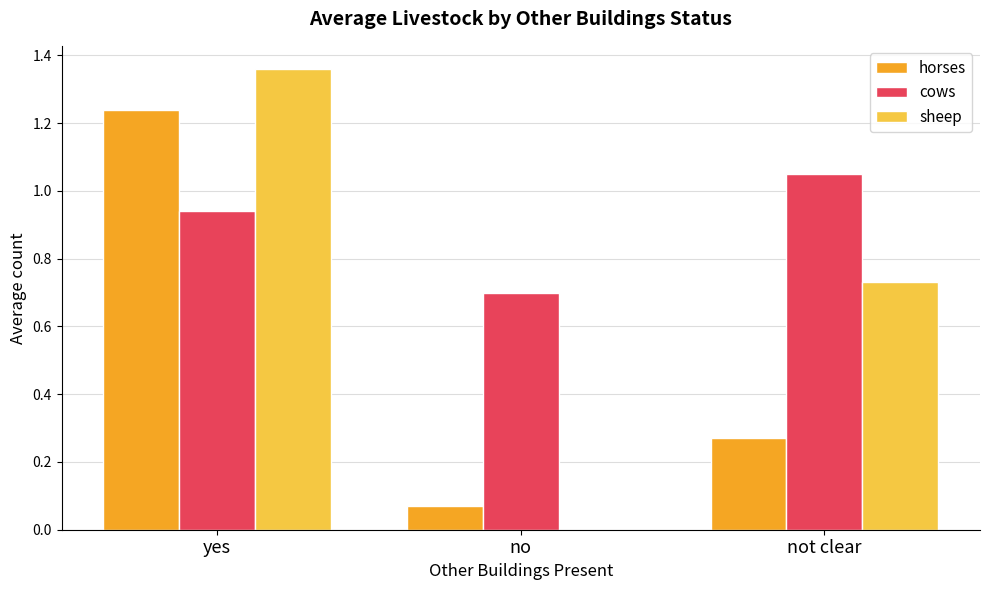

What is the total value across all series at yes?

3.5